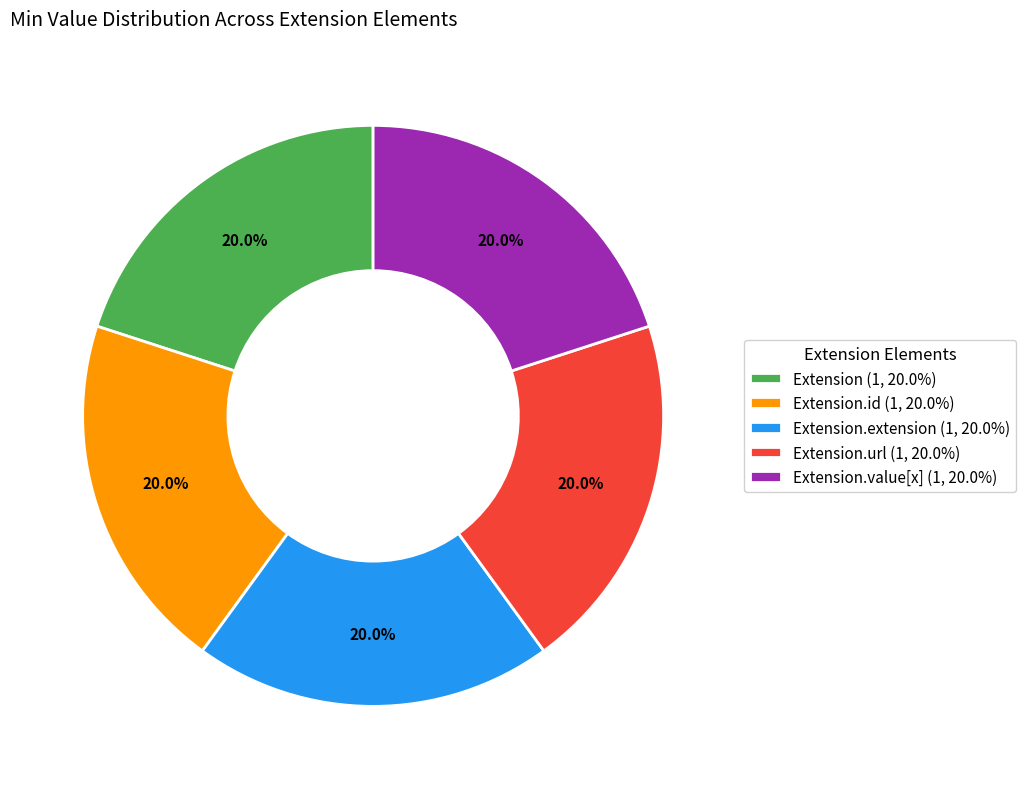

Approximately how many times larger is the value at Extension.url (1, 20.0%) compared to Extension.extension (1, 20.0%)?

1.0